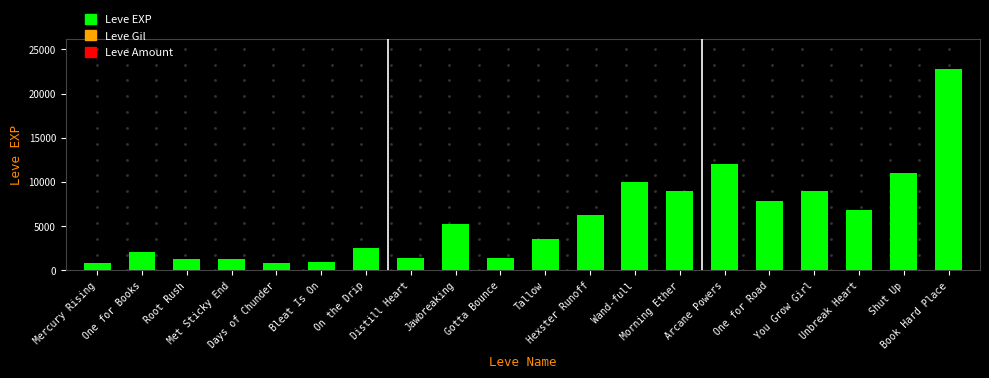

Is it true that the value at Shut Up is 16436?

False